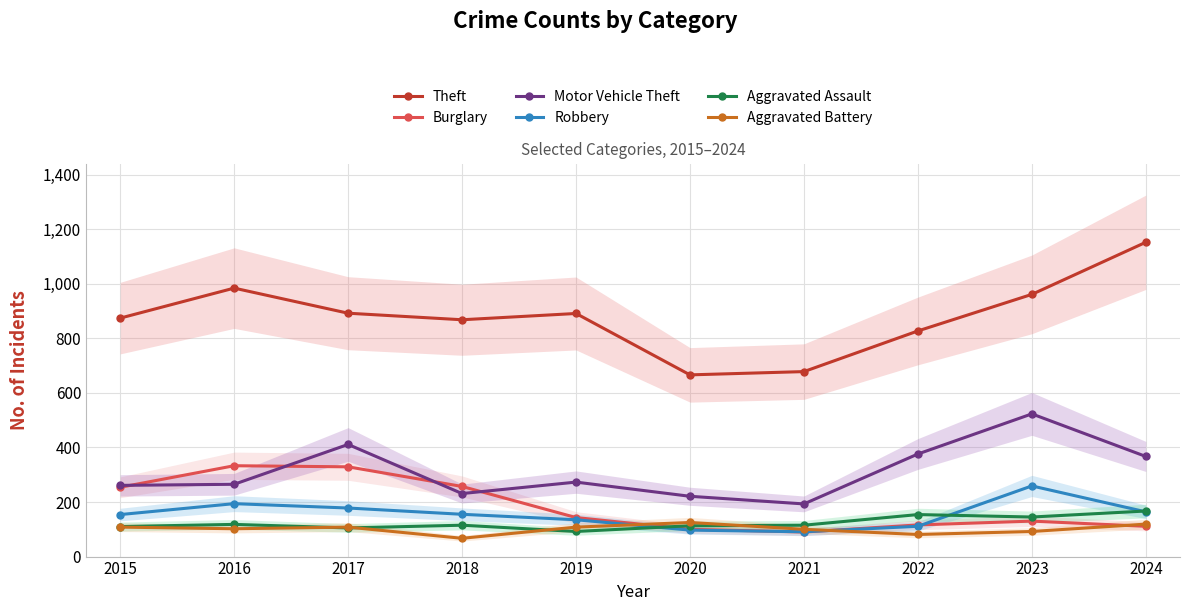

At which category does the chart reach its peak across all series?

2024